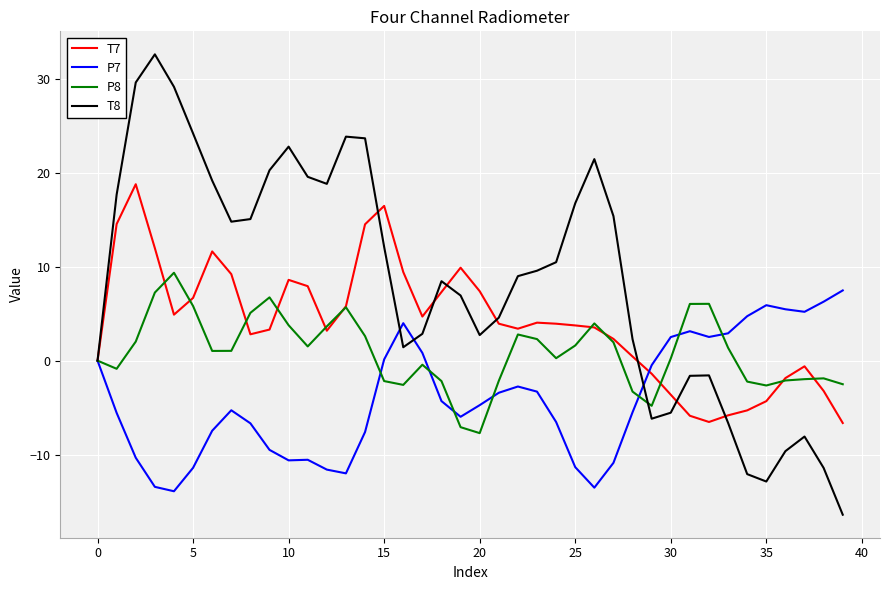

Rank the series by their average value, from lowest to highest.

P7, P8, T7, T8